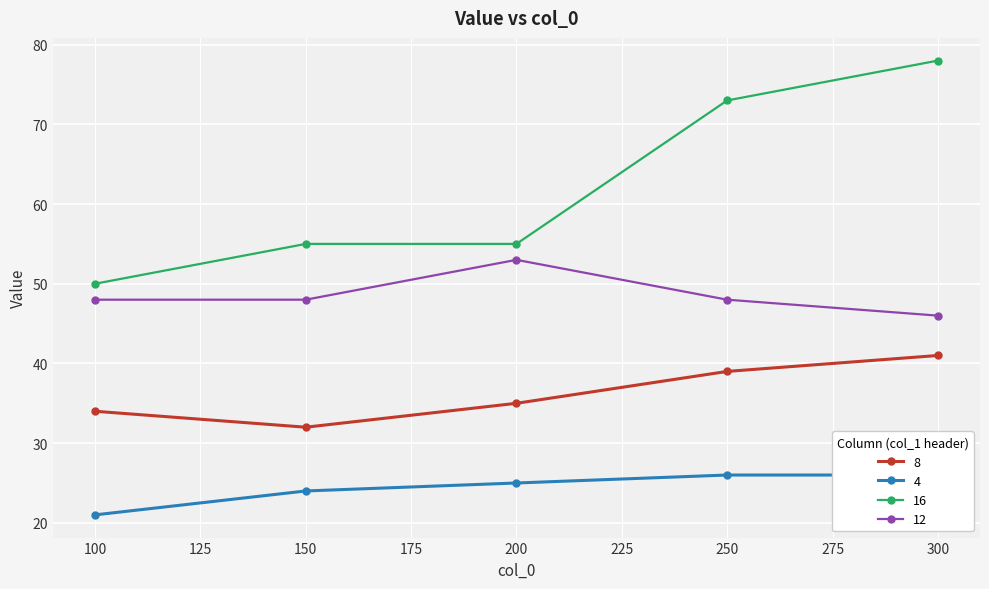

Reading right to left, what are all the values shown in this chart?

8: 300=41	250=39	200=35	150=32	100=34
4: 300=26	250=26	200=25	150=24	100=21
16: 300=78	250=73	200=55	150=55	100=50
12: 300=46	250=48	200=53	150=48	100=48